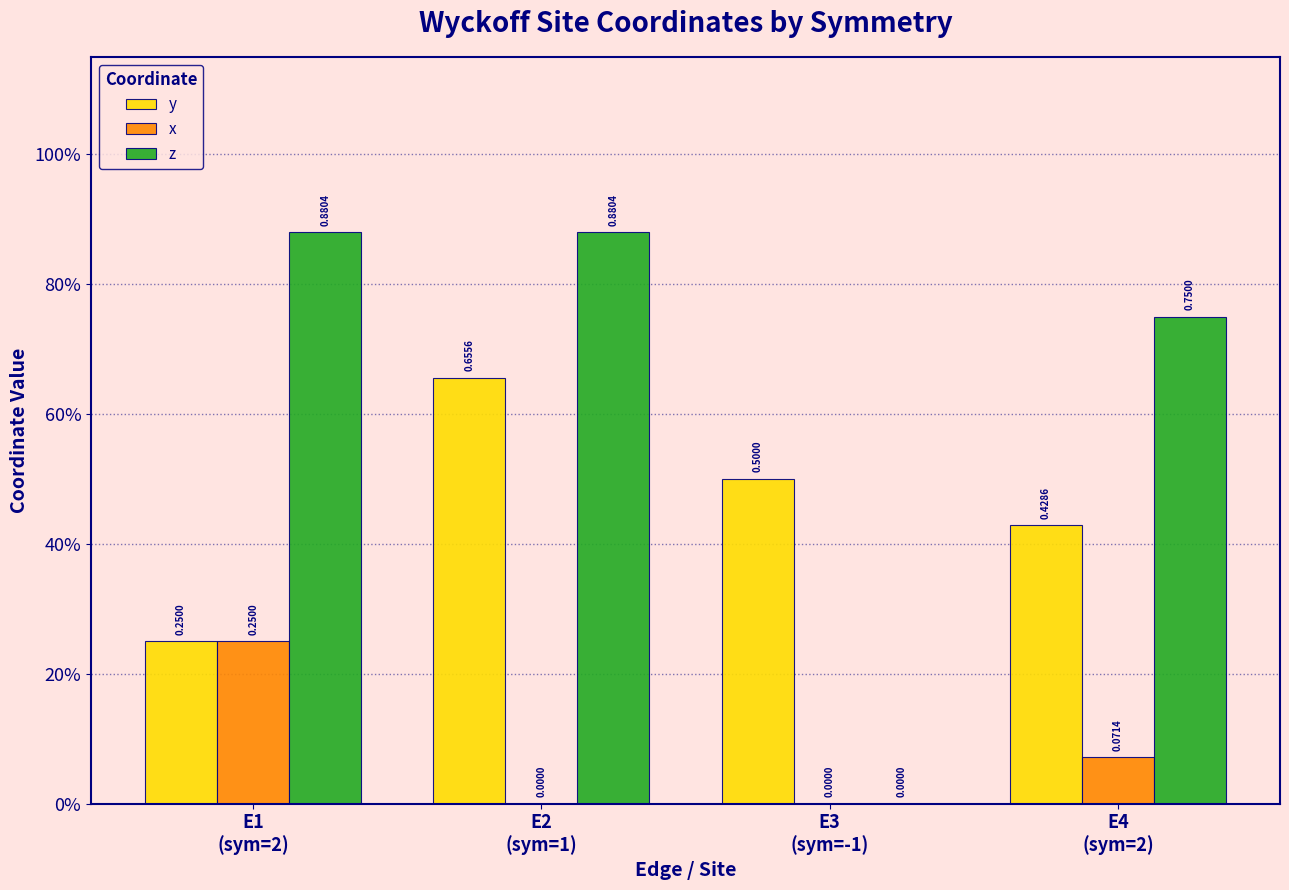

What is the greatest value displayed?

0.9